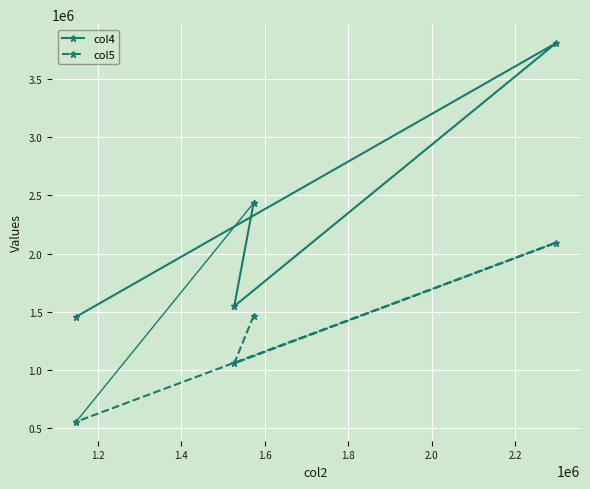

In col4, how many points are higher than both neighbors (excluding endpoints)?

1